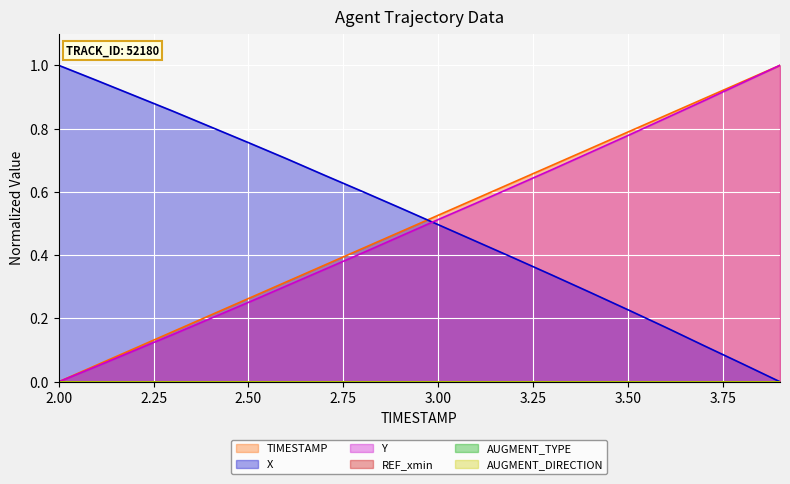

Does the chart display data point markers on the line(s)?

No